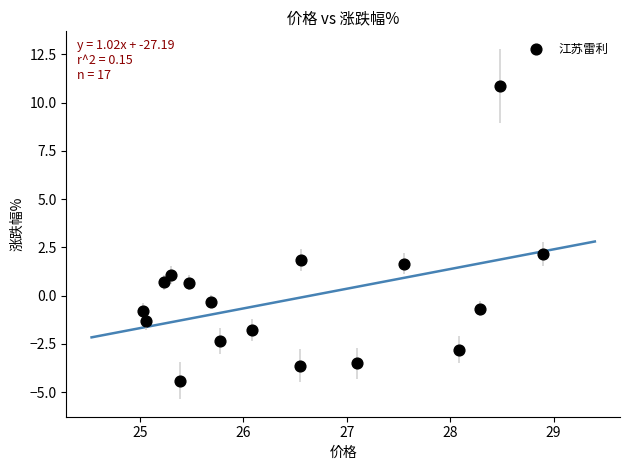

What Y value in the scatter plot is closest to 3?

2.2